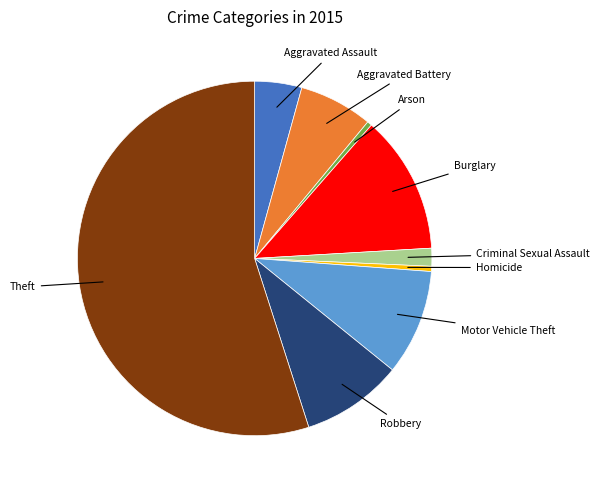

What is the largest slice in the pie chart?

Theft